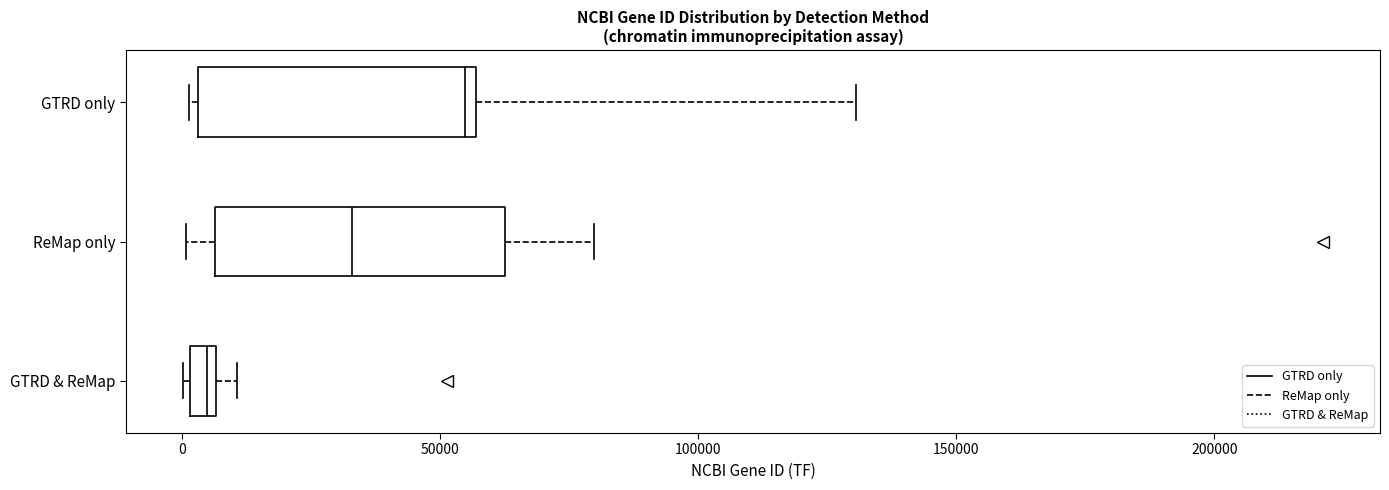

Where is the left edge of the box for ReMap only on the x-axis? The values are not printed on the chart, so give them approximately, as read against the axis.

5000